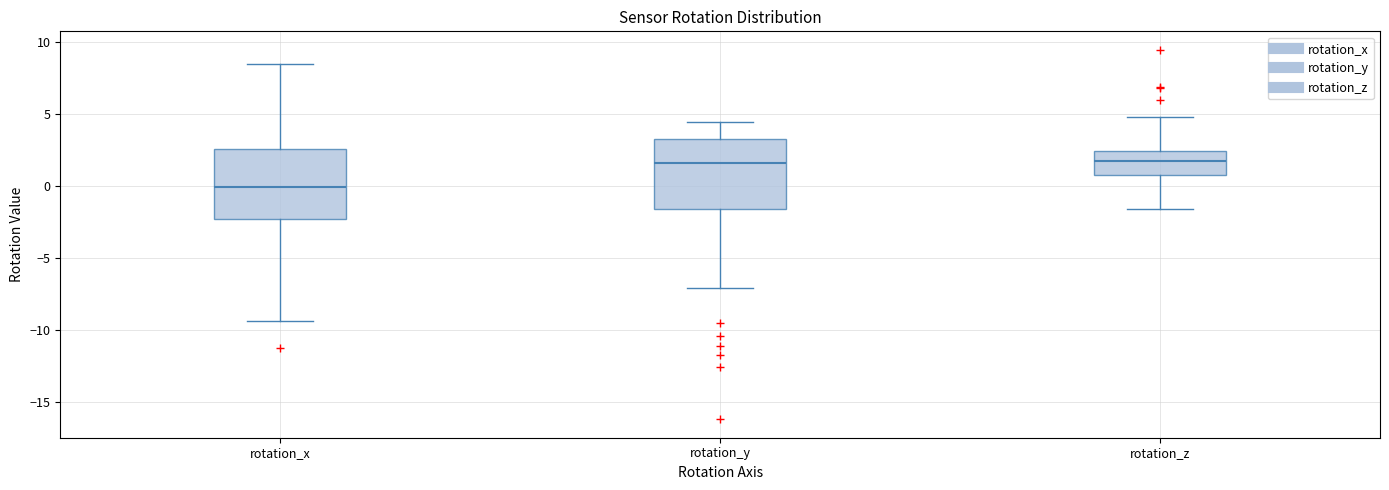

Where is the lower edge of the box for rotation_x on the y-axis? The values are not printed on the chart, so give them approximately, as read against the axis.

-2.5